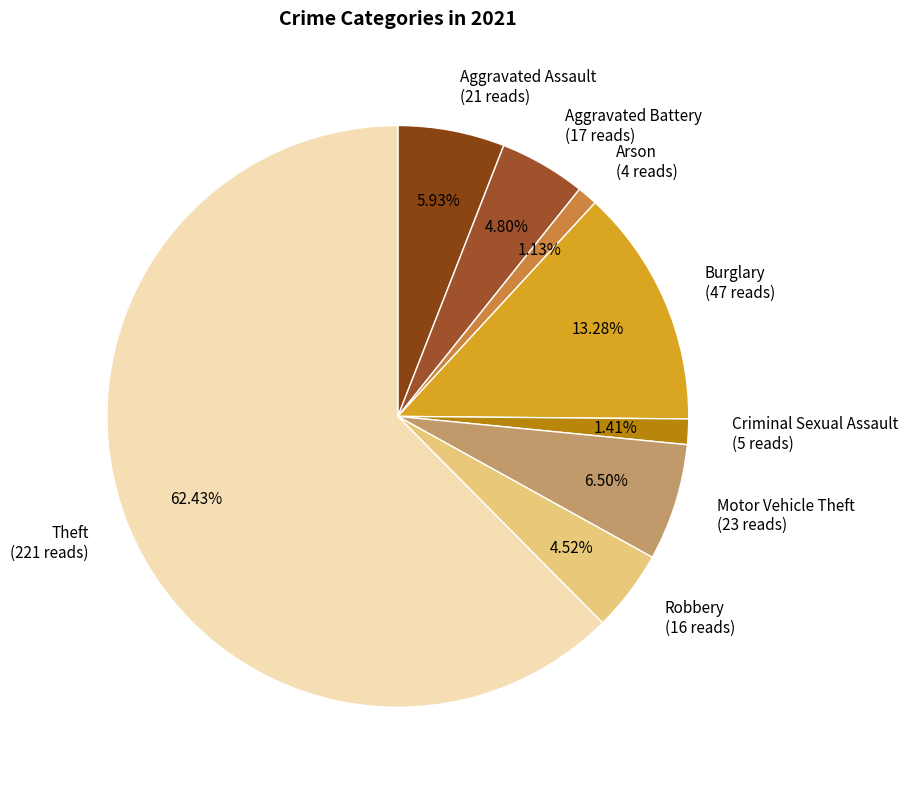

To the nearest percent, what is the average slice percentage?

12%